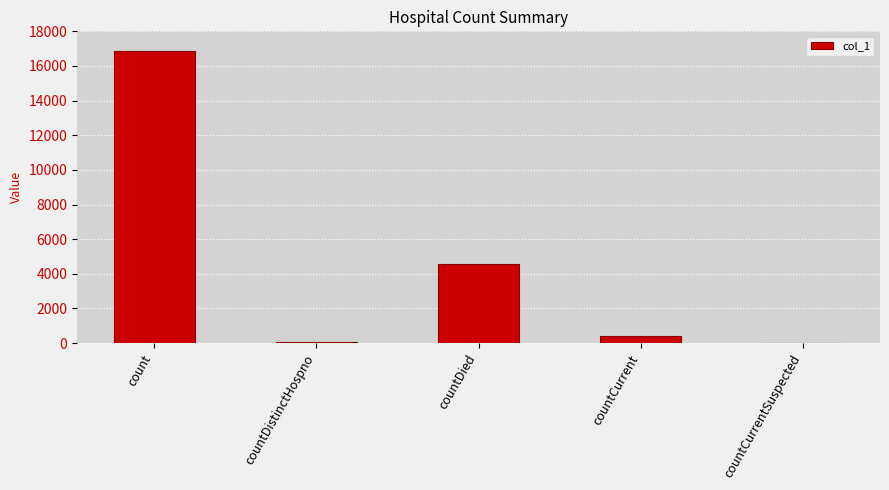

What is the sum of all values?

21908